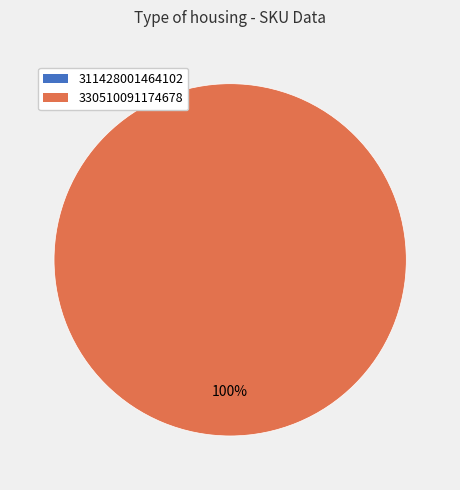

Is there a majority slice in this chart?

Yes